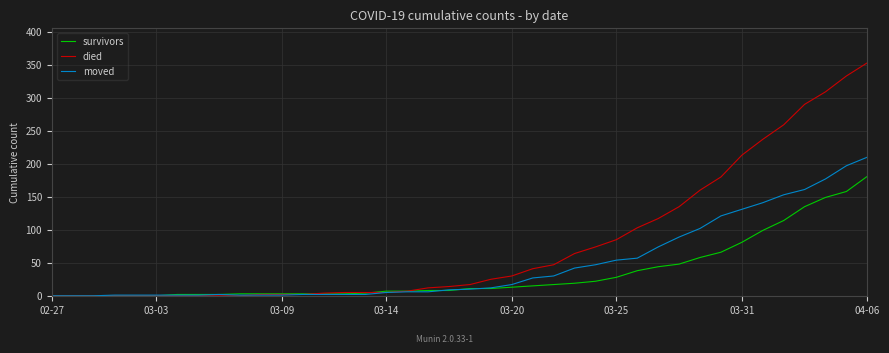

How many lines are shown in the chart?

3